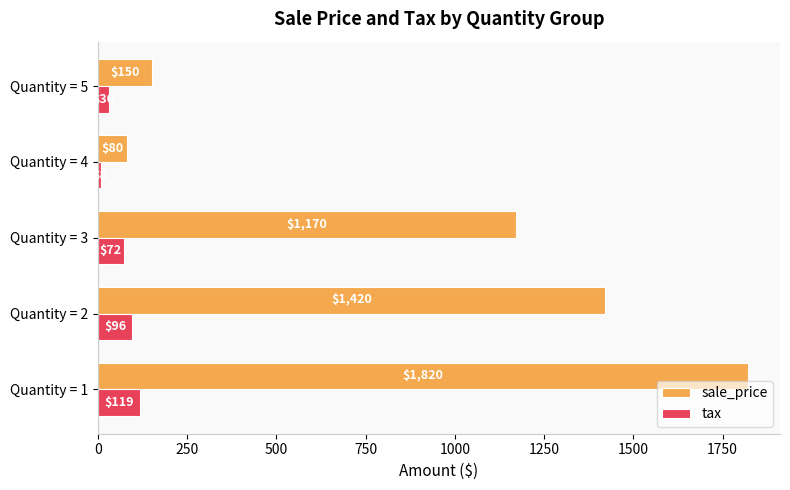

Read the tax value at Quantity = 2, to the nearest 5.

95